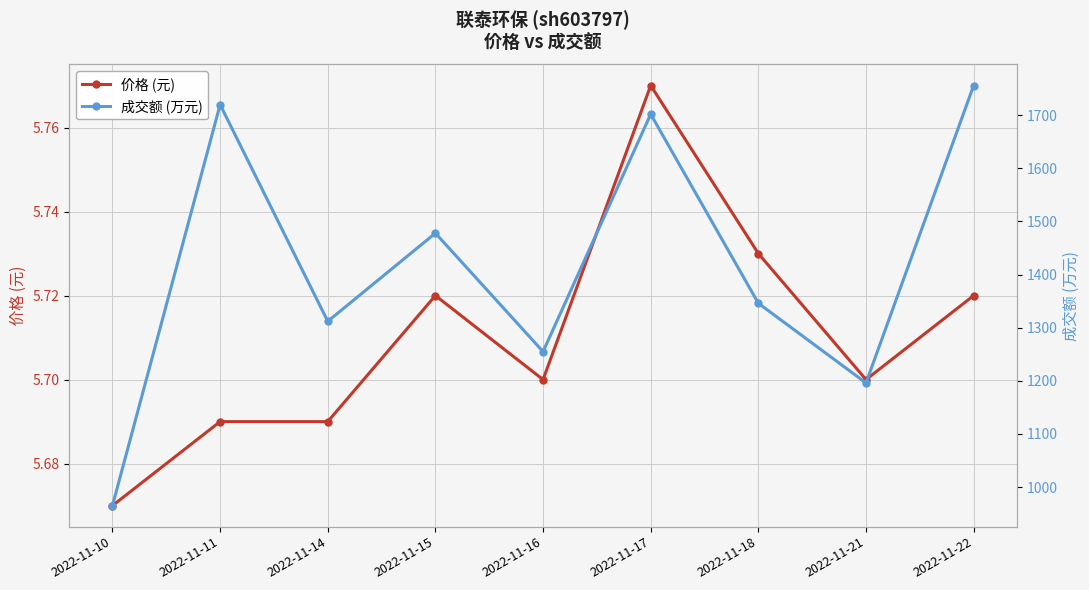

Reading right to left, list all the values displayed in this chart.

价格 (元): 5.7	5.7	5.7	5.8	5.7	5.7	5.7	5.7	5.7
成交额 (万元): 1756.0	1196.0	1346.0	1702.0	1255.0	1478.0	1312.0	1720.0	965.0